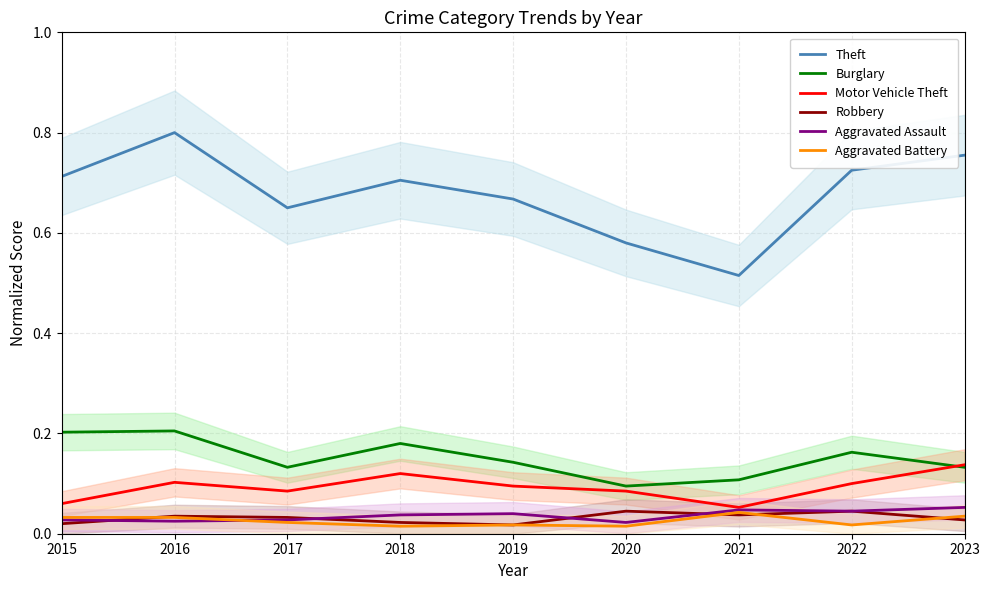

How many lines are shown in the chart?

6